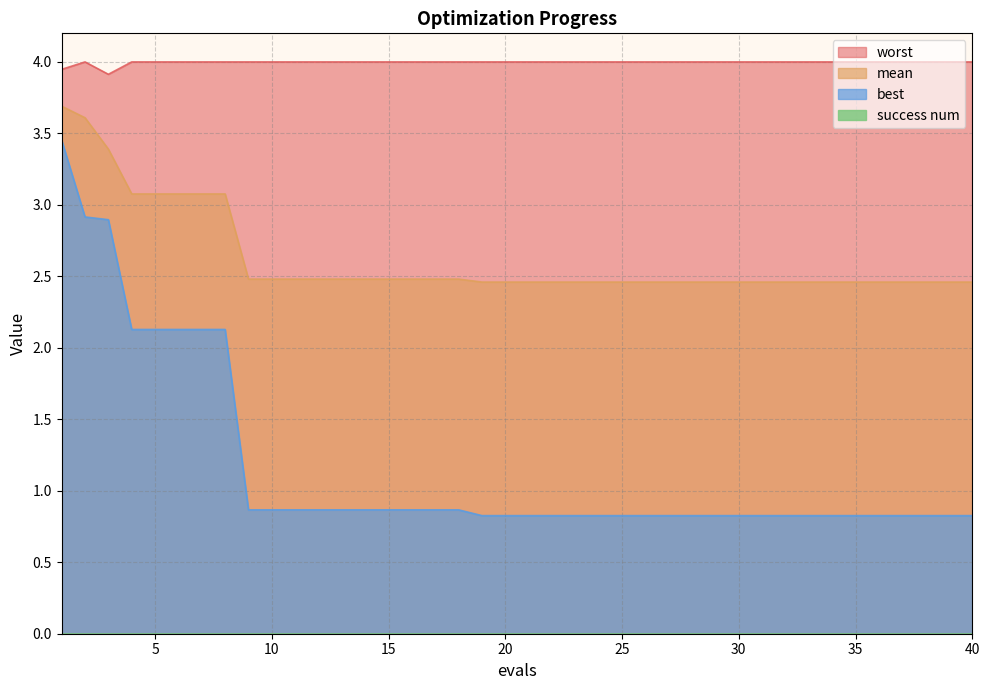

Is it true that mean equals 2.5 at 21?

True